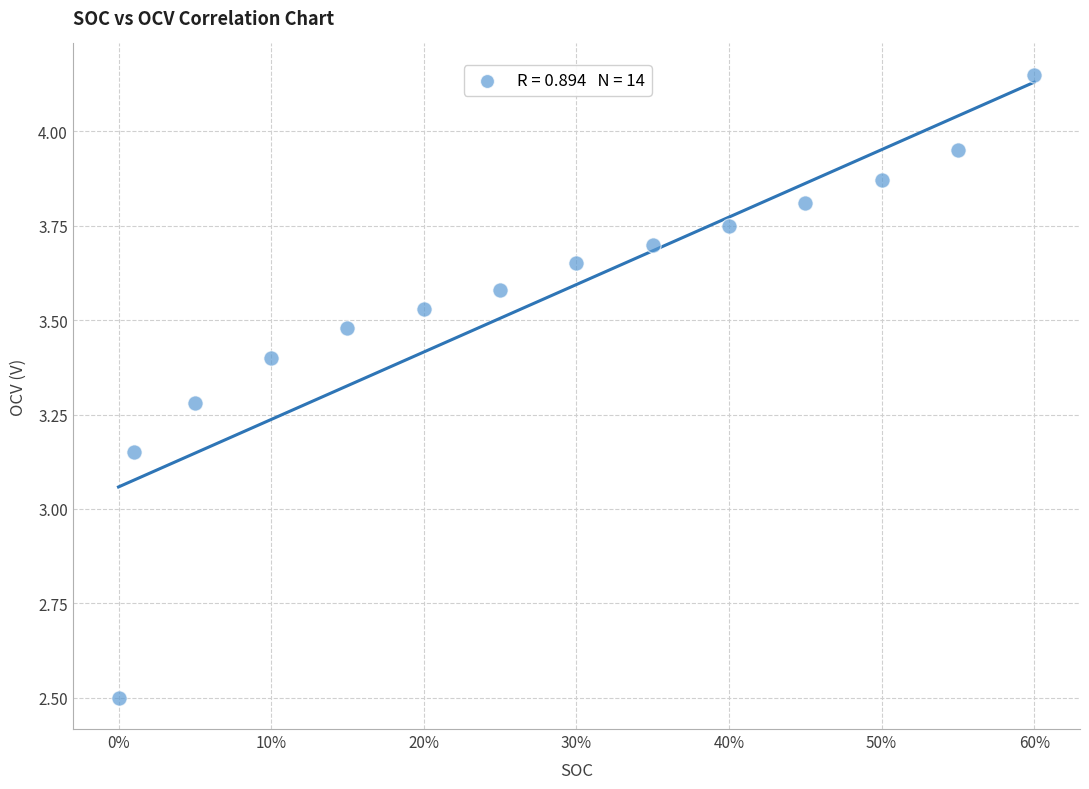

What is the range of X values (max minus min)?

0.6